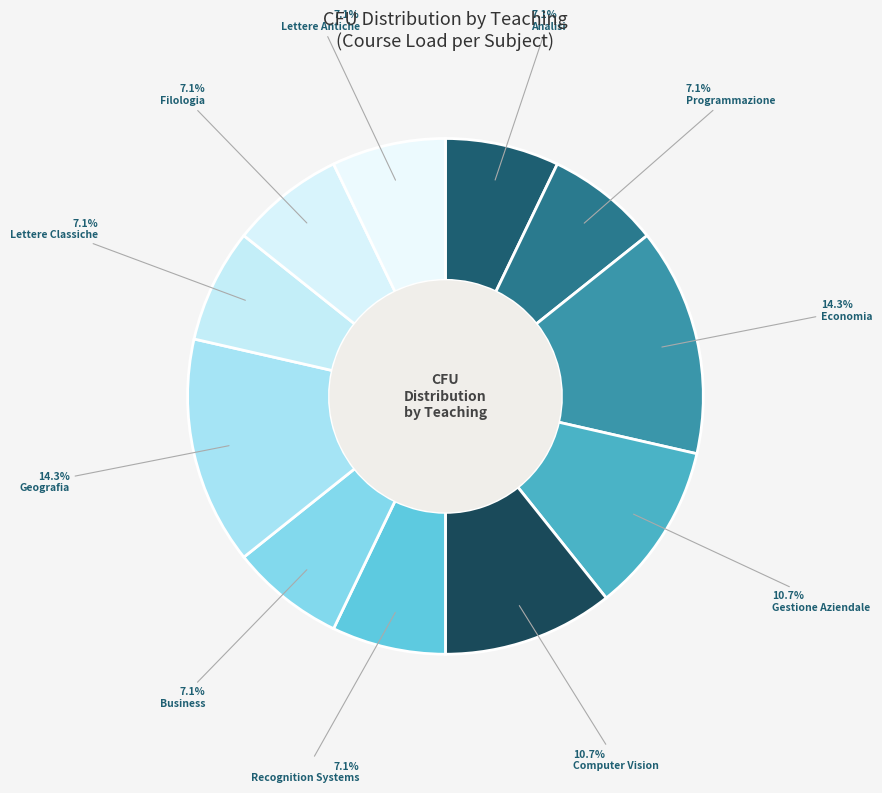

How many segments does this pie chart have?

11